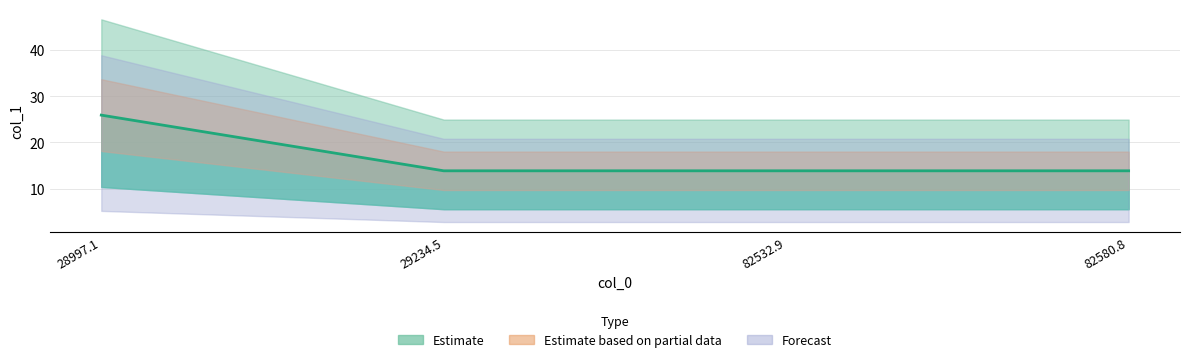

What is the label of the 4th point from the right?

28997.1